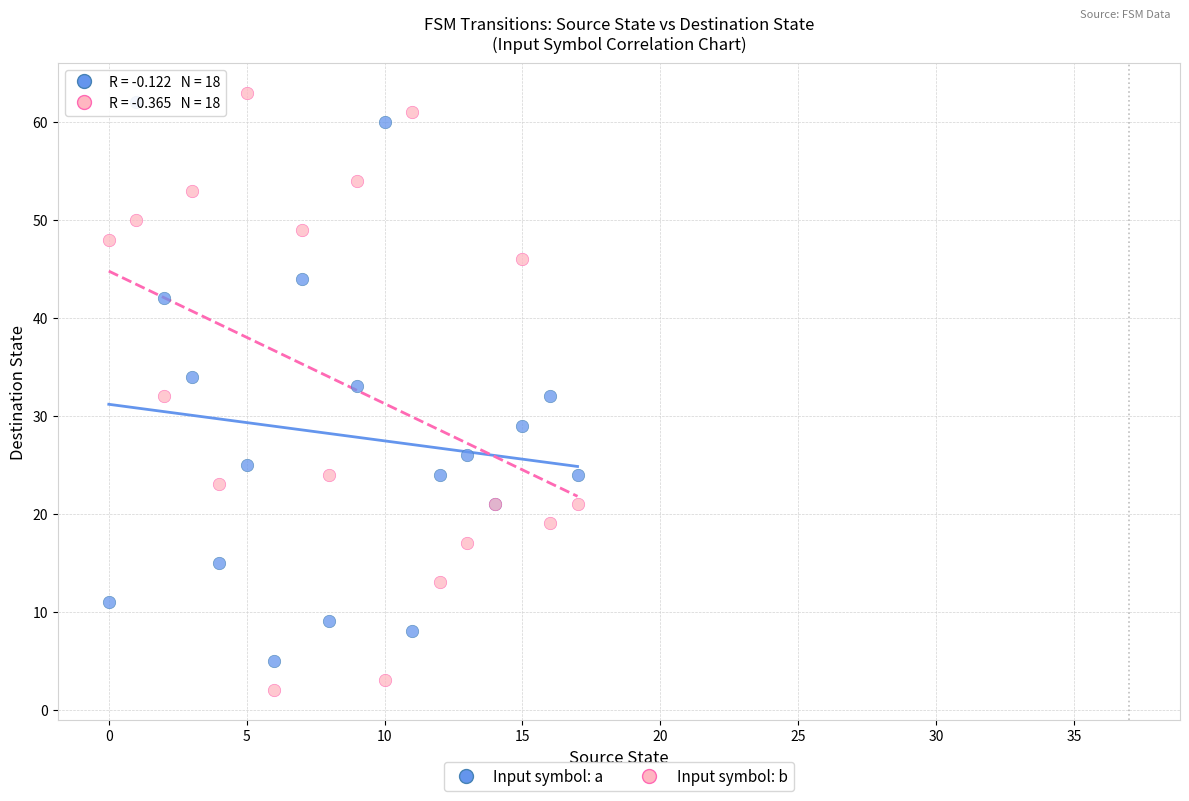

Which series reaches the minimum Y coordinate?

Input symbol: b